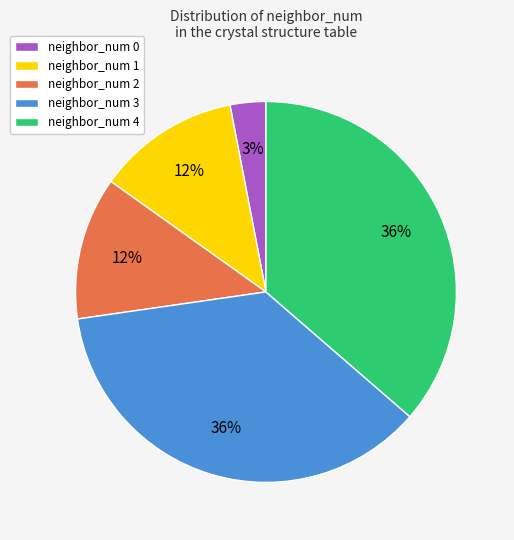

Count the number of slices in the pie.

5